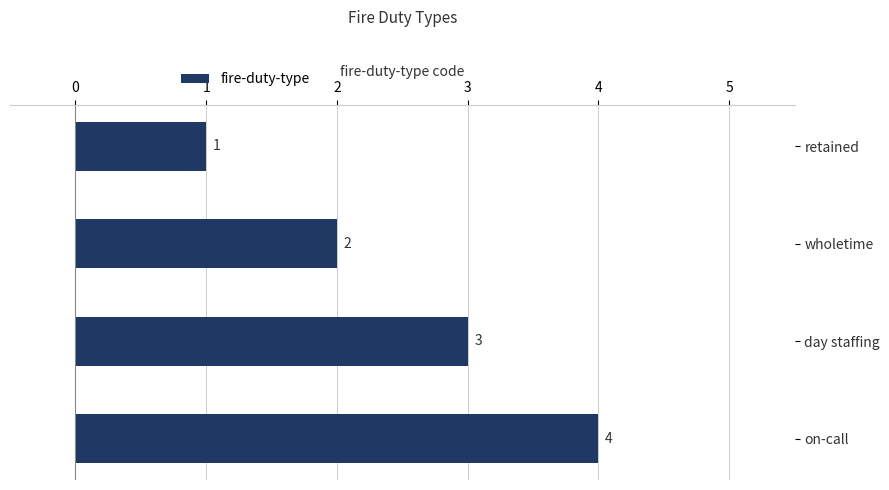

The value at day staffing is 3. True or false?

True